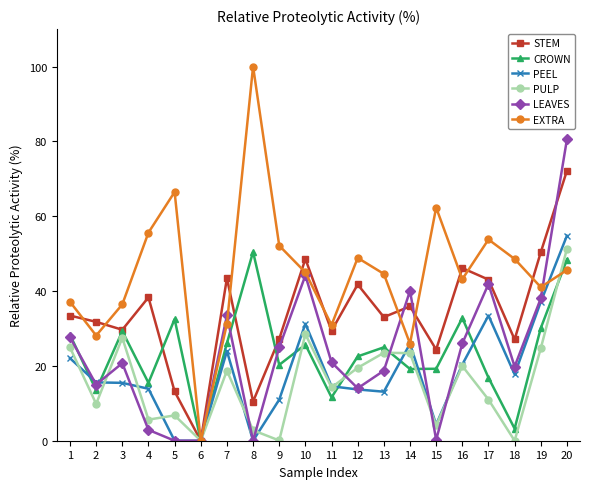

Where does the EXTRA series first go above 44?

4